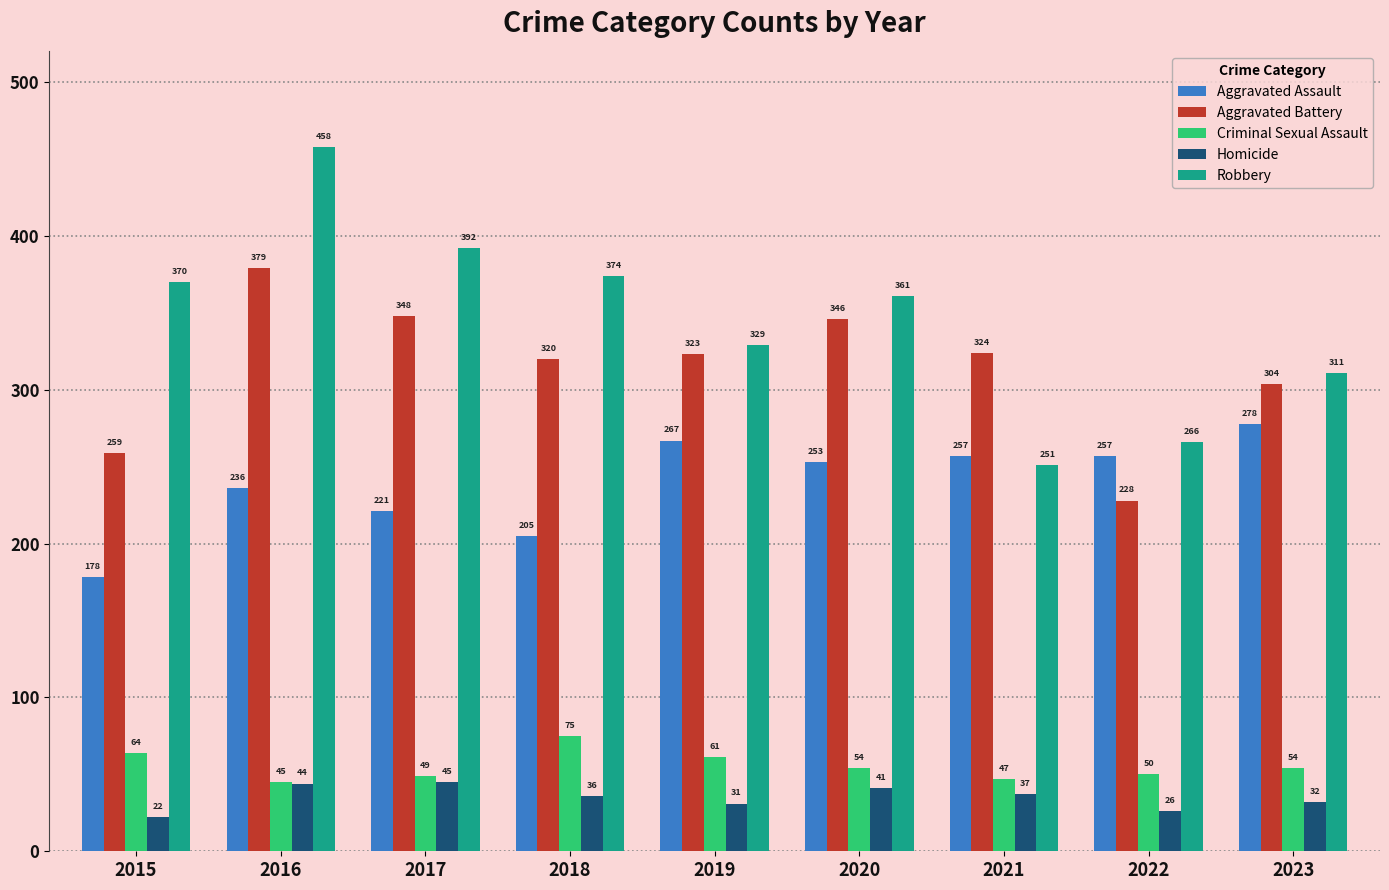

What is the smallest value displayed?

22